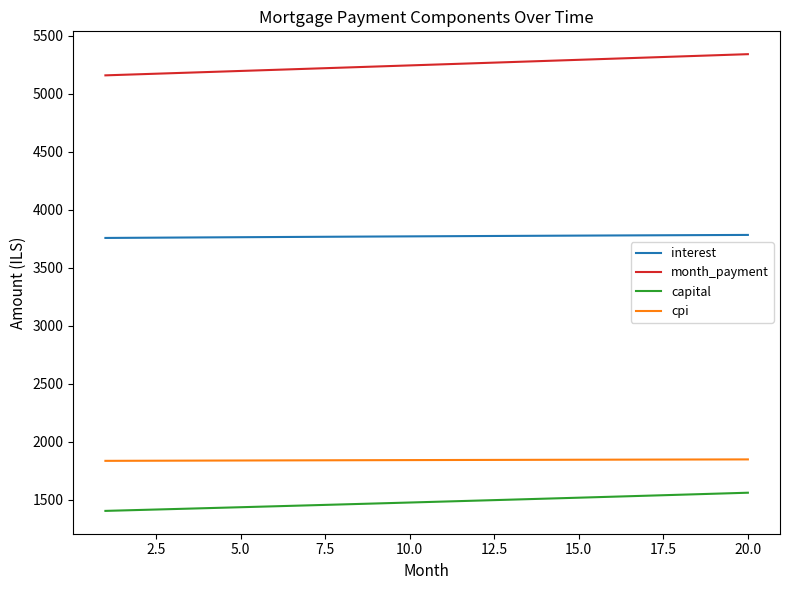

True or false: capital and month_payment intersect in this chart.

False